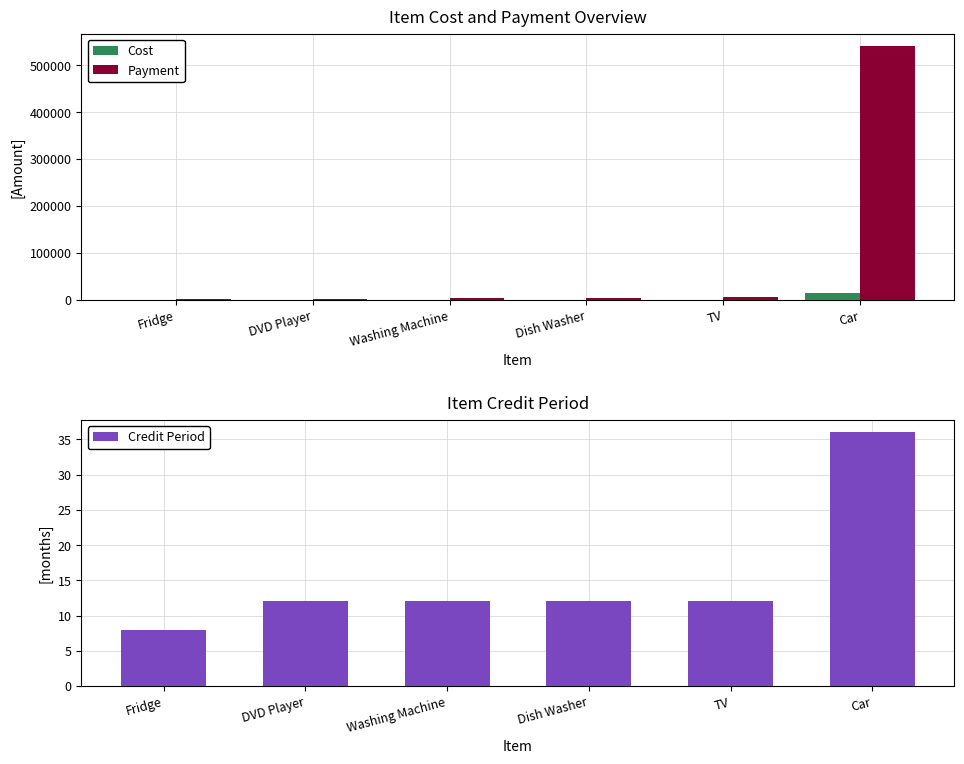

What is the value of the Payment bar at the 6th from the left?

540000